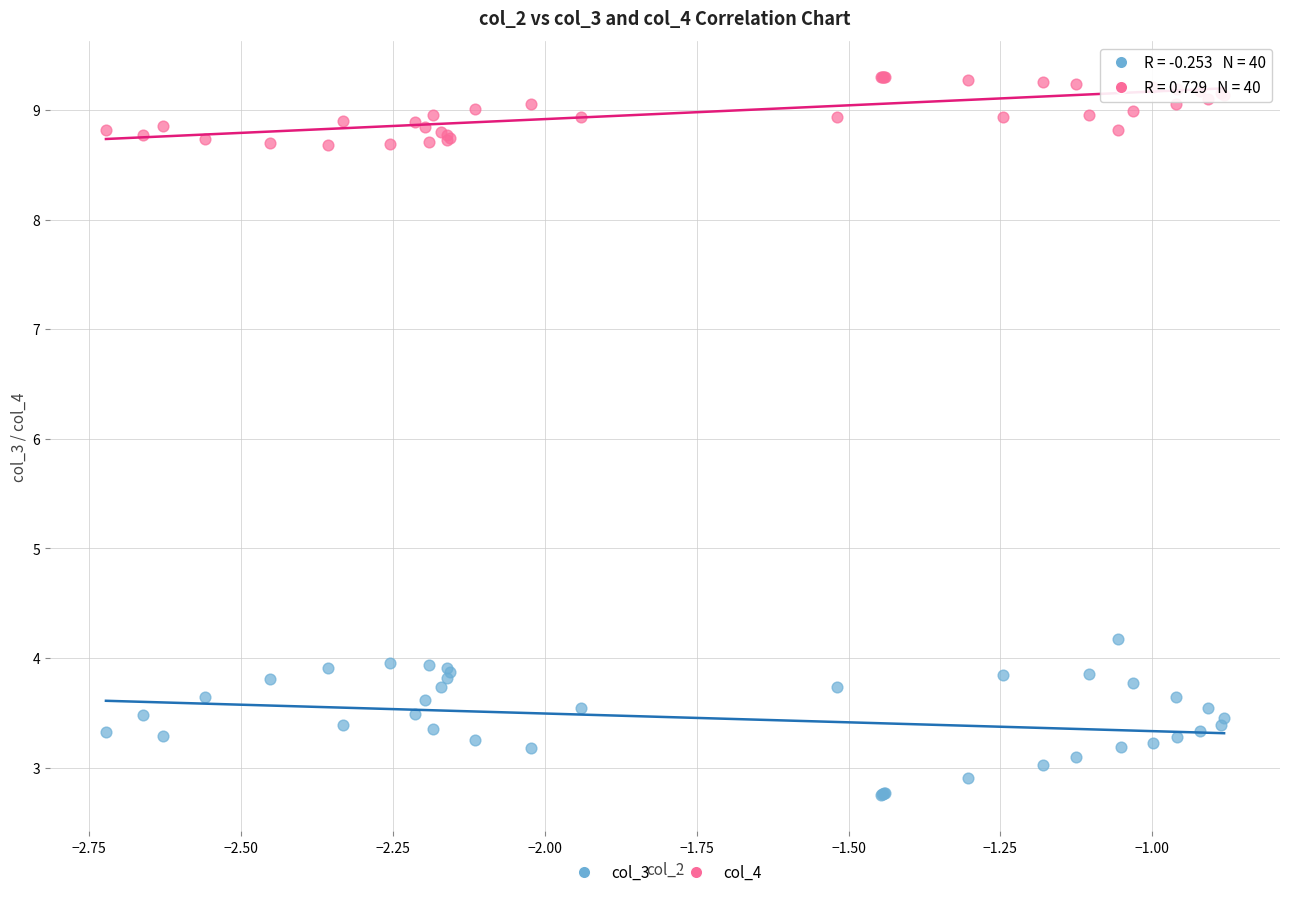

Which series contains the highest Y value?

col_4